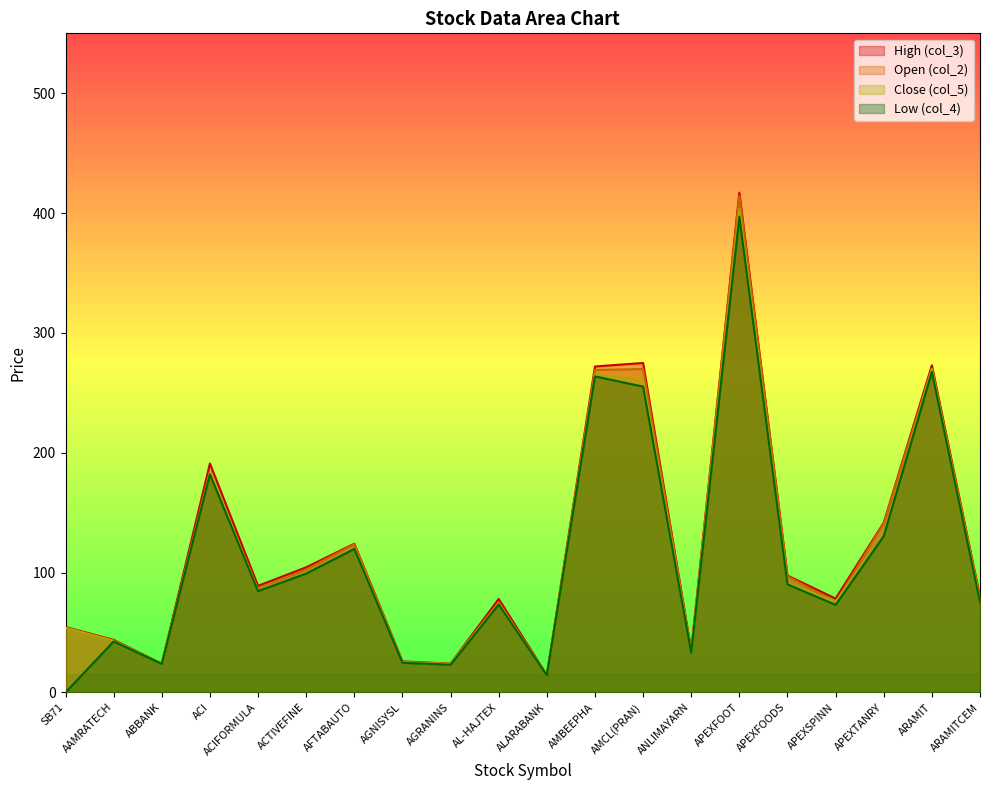

At which label does col_5 reach its peak?

APEXFOOT